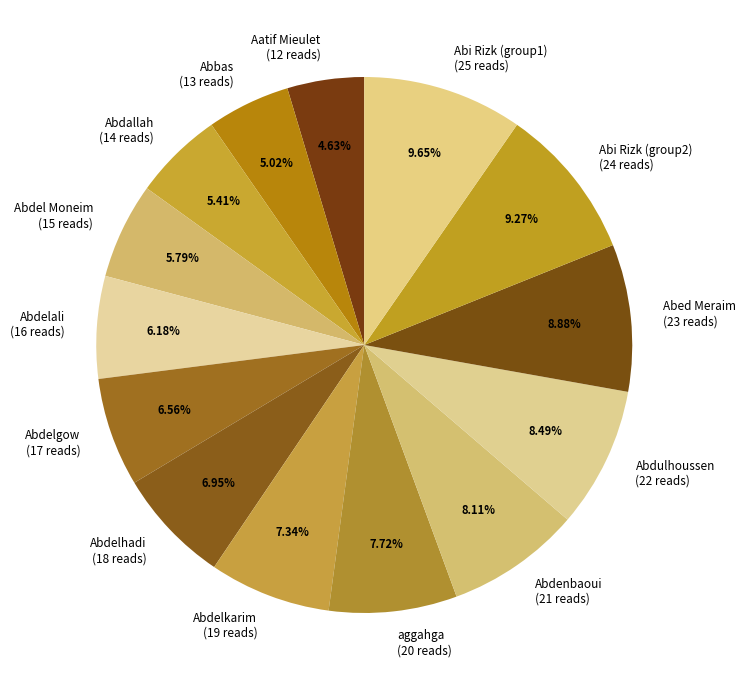

To the nearest percent, what is the difference between the Abdelali and Abi Rizk (group1) slice percentages?

3%